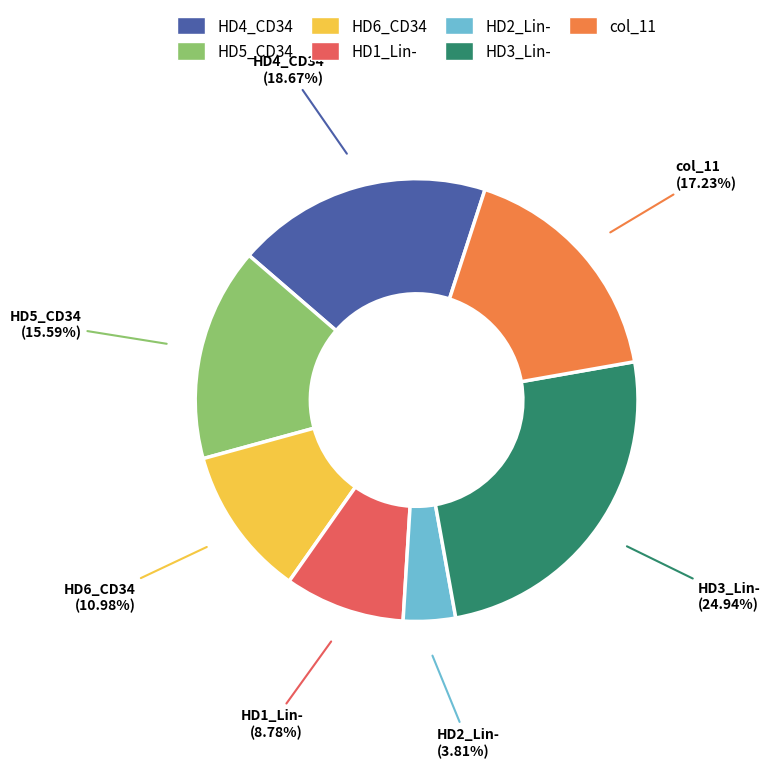

Approximately how many times larger is the value at HD5_CD34 compared to HD1_Lin-?

1.8